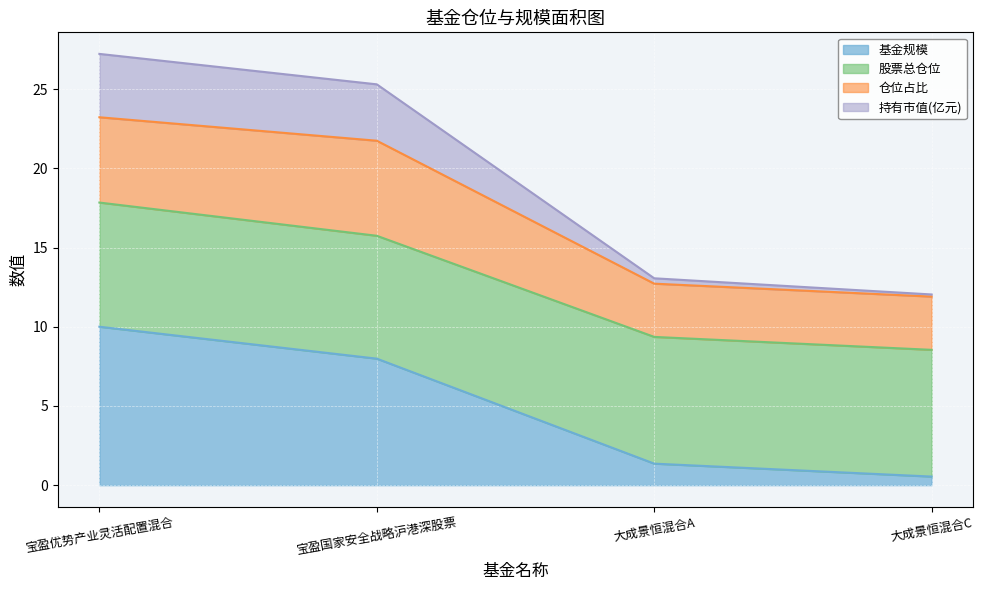

What is the approximate value of 基金规模 at 宝盈优势产业灵活配置混合?

10.0